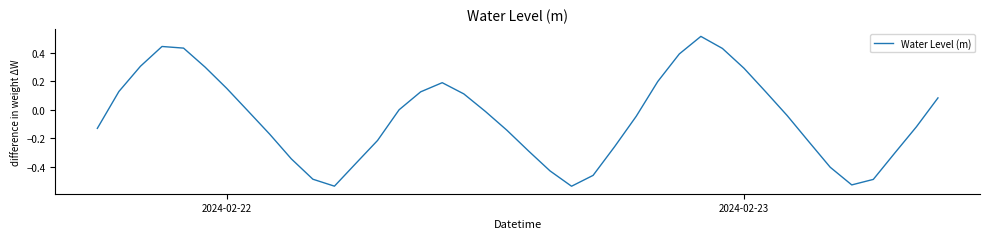

What is the difference between the maximum and minimum values?

1.1